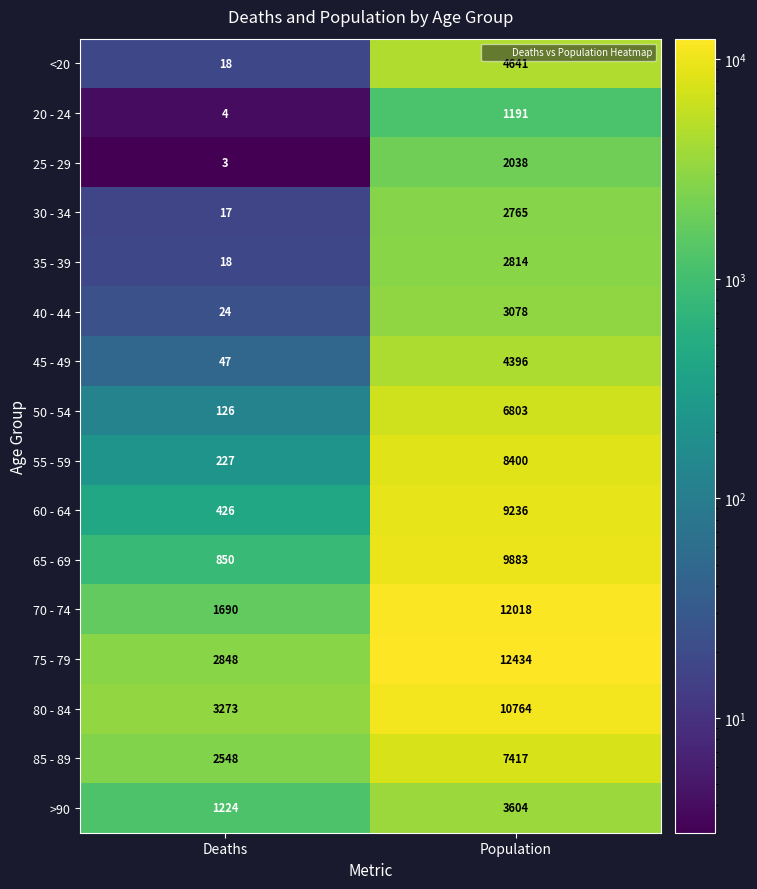

What is the spread (max minus min) of values at Population?

11243